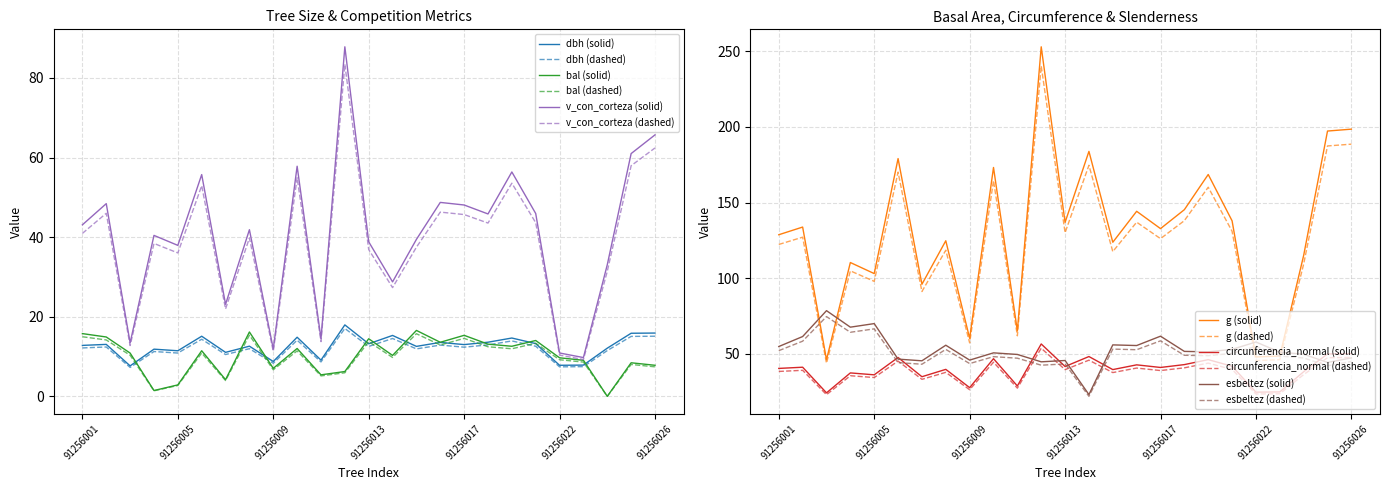

The circunferencia_normal series shows 24.8 at 91256017. True or false?

False